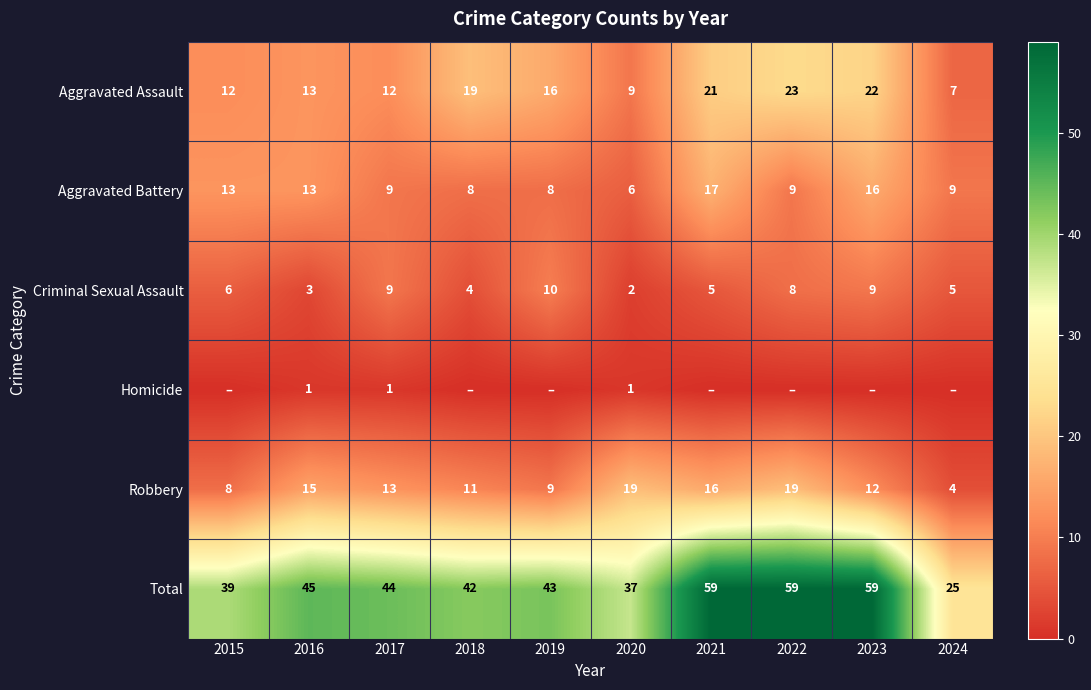

What is the difference between the maximum and second lowest values in the Robbery series?

11